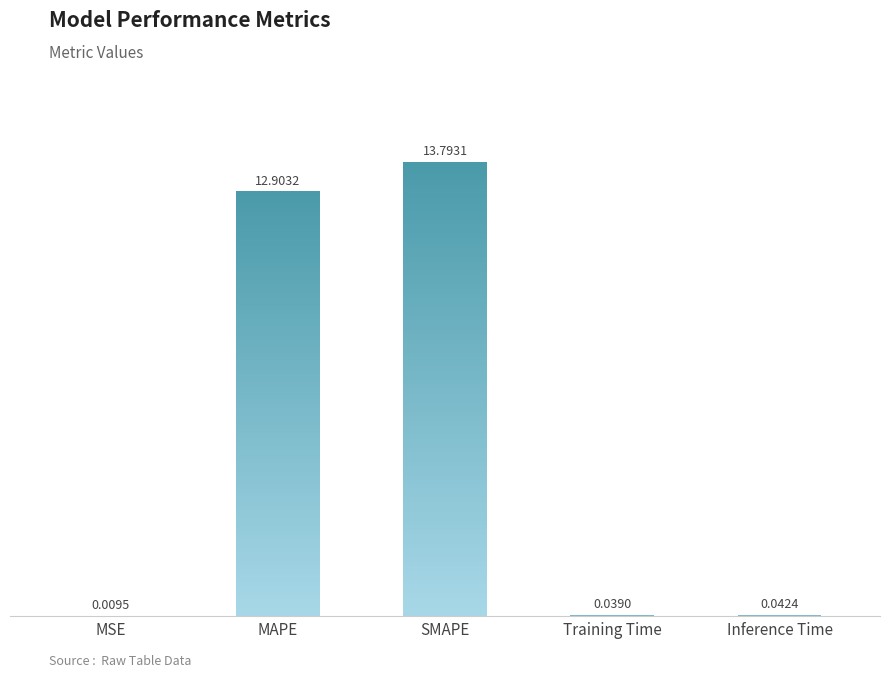

At which category does the chart reach its peak across all series?

SMAPE